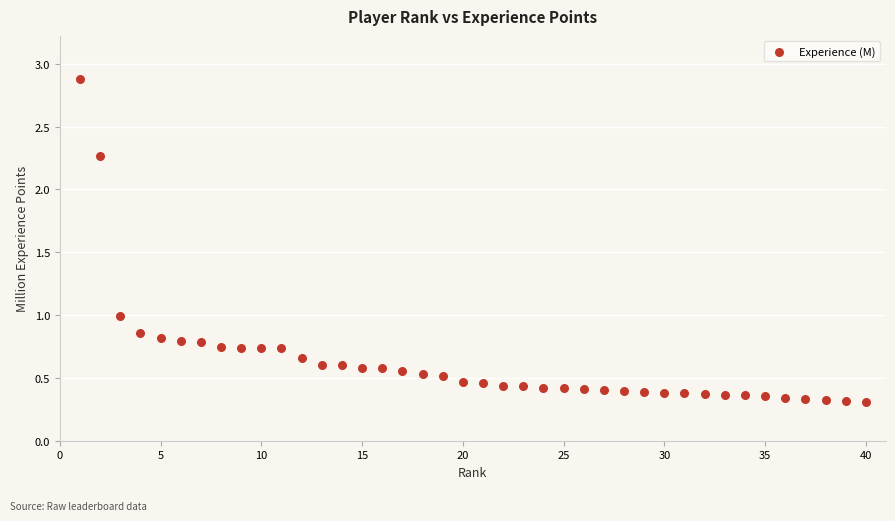

What is the range of X values (max minus min)?

39.0